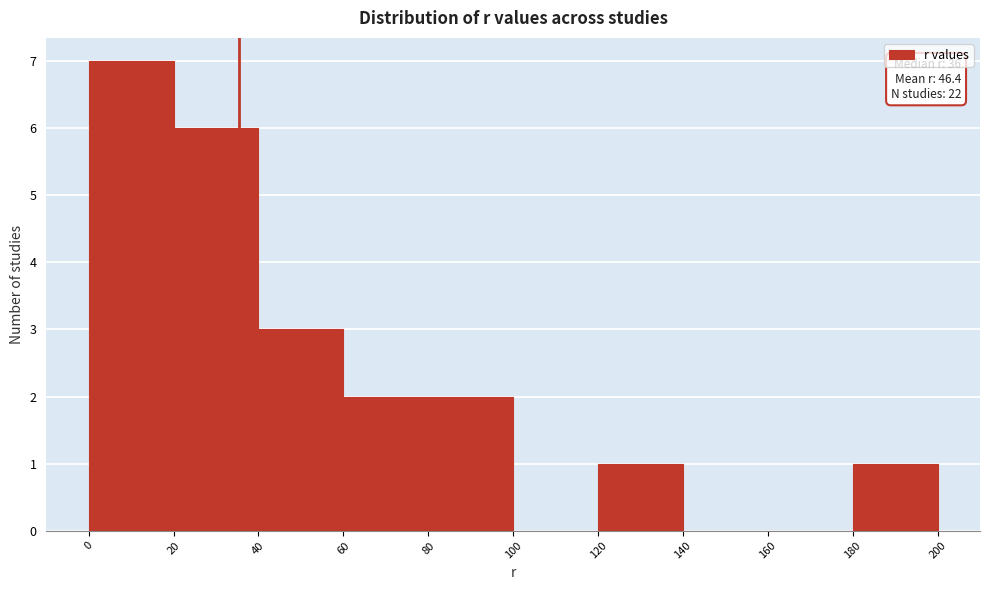

Over which range of the x-axis is the bar tallest?

0 to 20